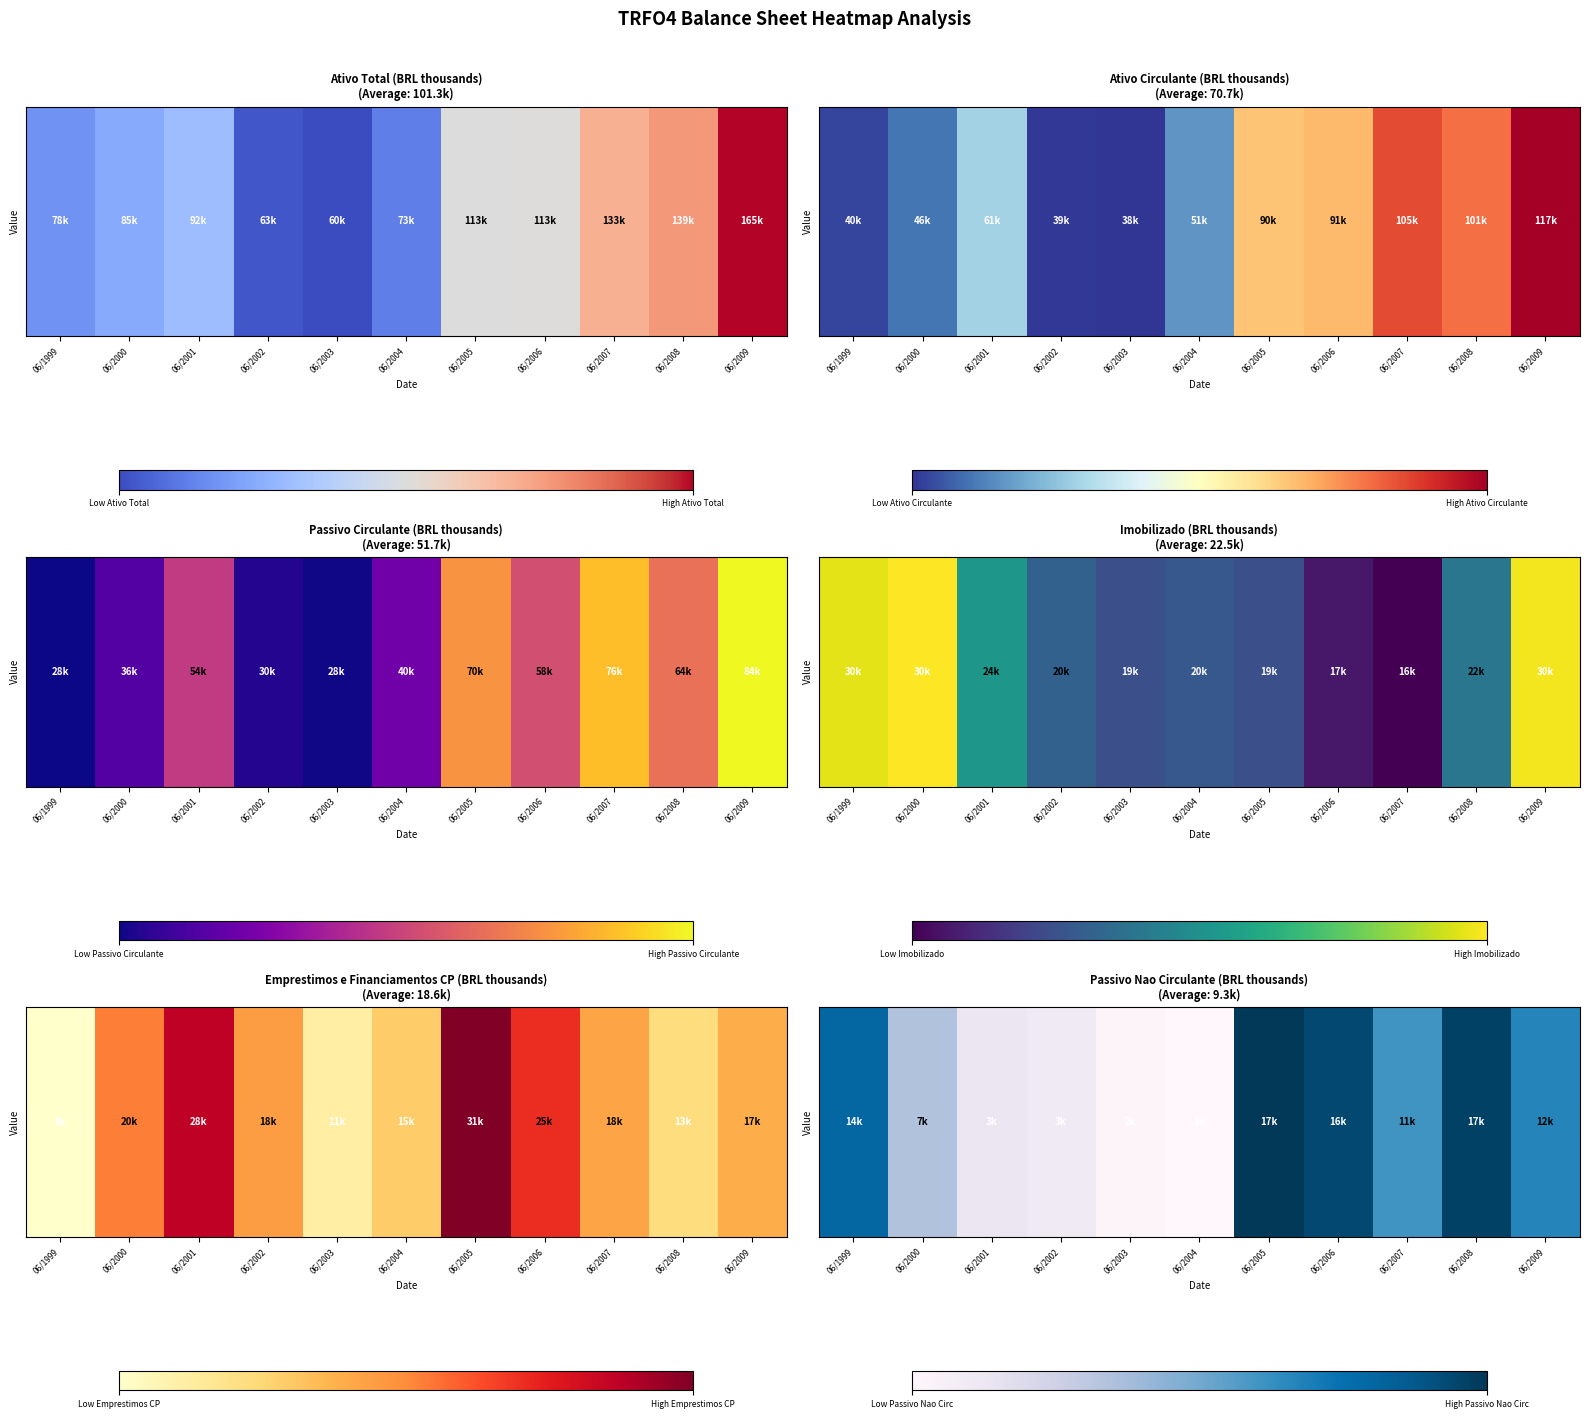

Count the number of data series in this chart.

1